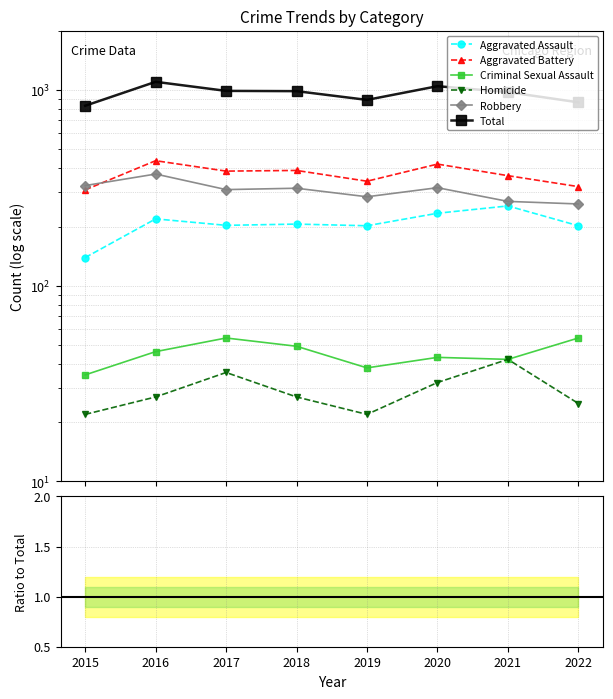

Which category has the highest value in the Total series?

2016